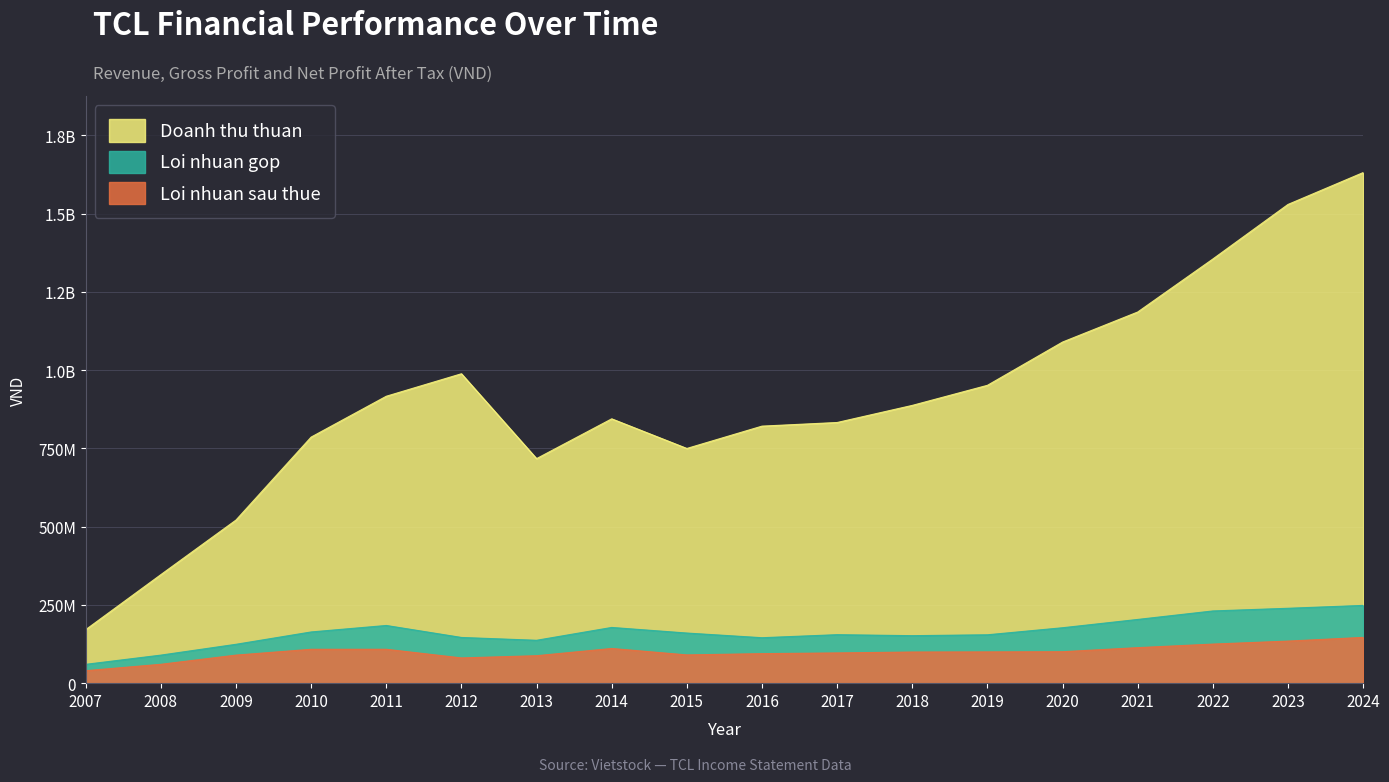

Which category has the highest value in the Loi nhuan sau thue series?

2024